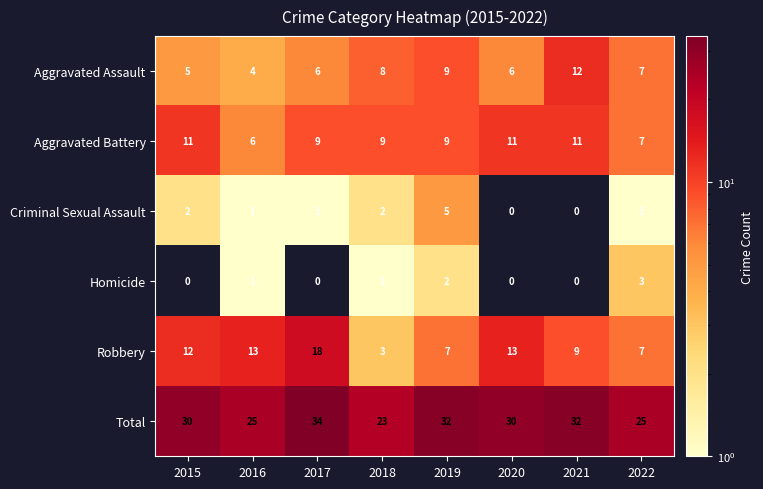

What is the approximate value of Robbery at 2021, to the nearest 10?

10